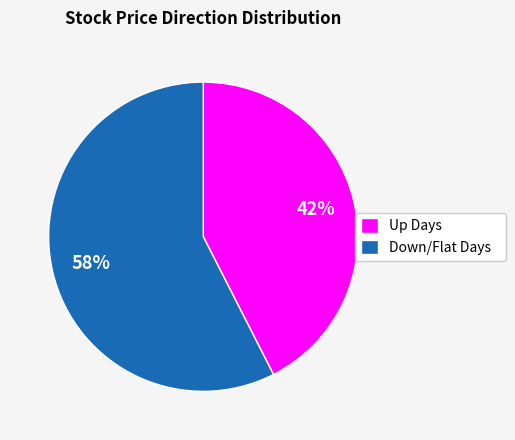

Between Down/Flat Days and Up Days, which is larger?

Down/Flat Days